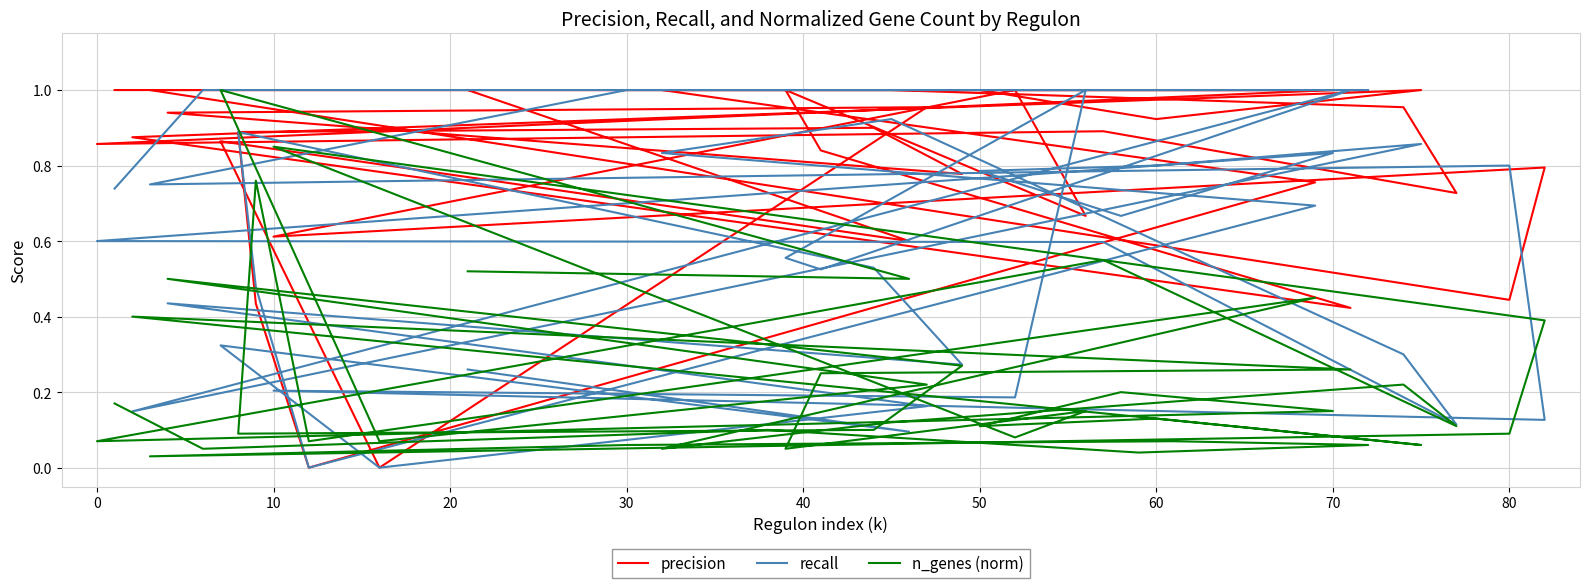

What is the value of the recall point at the 5th from the left?

1.0